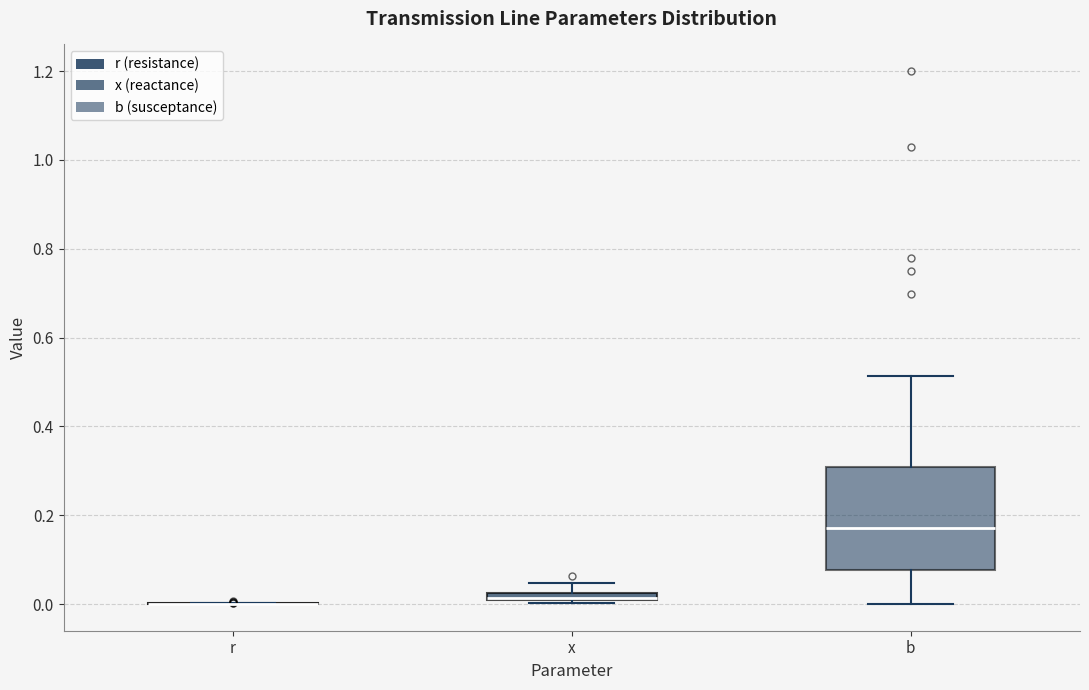

Comparing the boxes themselves (not the whiskers), which one is the tallest?

b